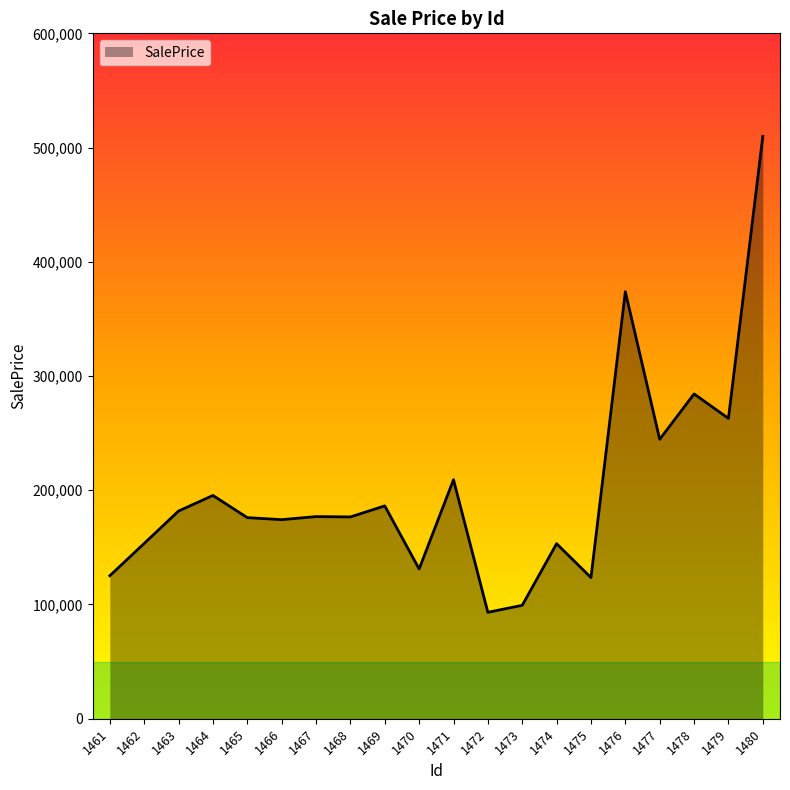

What is the greatest value displayed?

509866.8